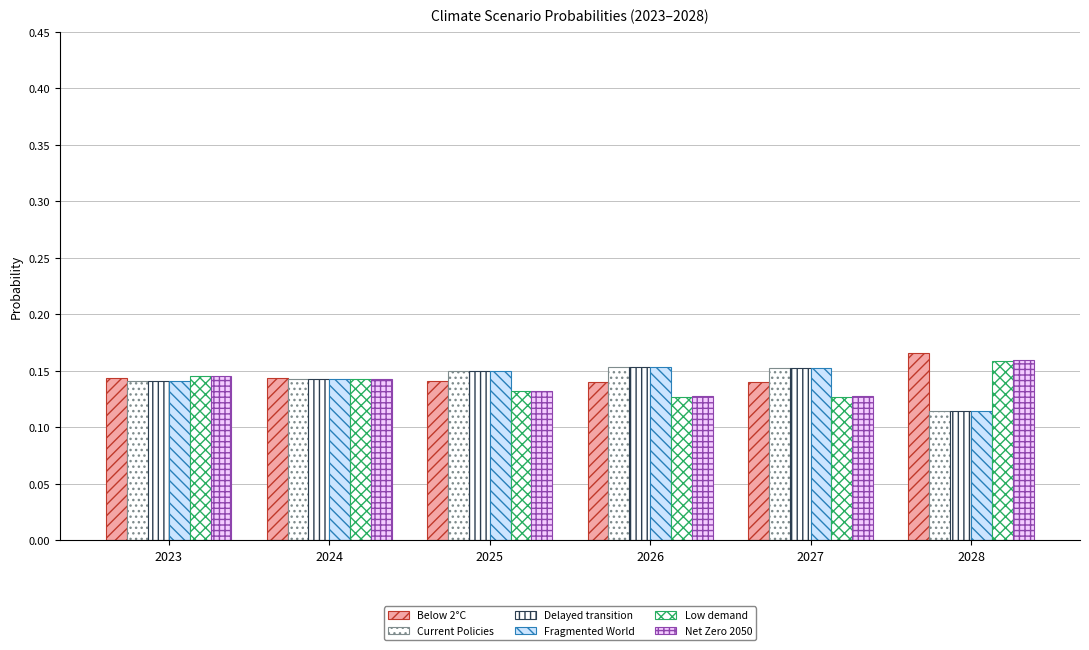

Count the number of data series in this chart.

6